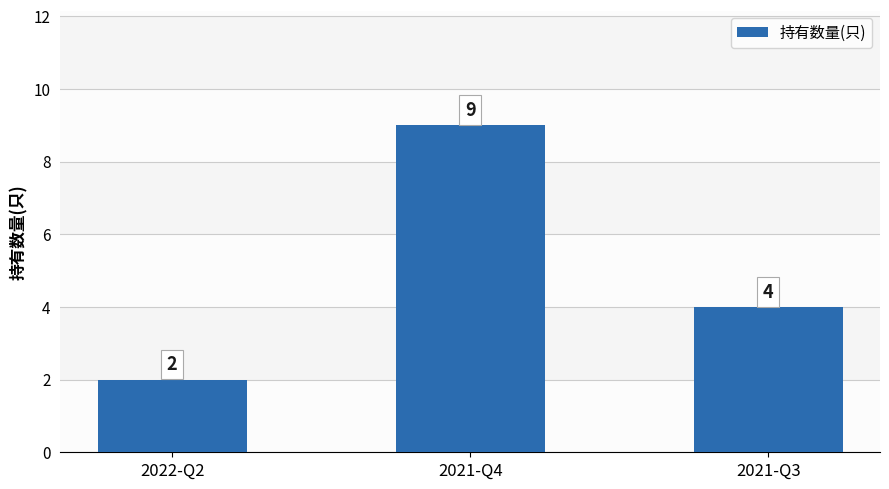

Rank the categories by value from lowest to highest.

2022-Q2, 2021-Q3, 2021-Q4